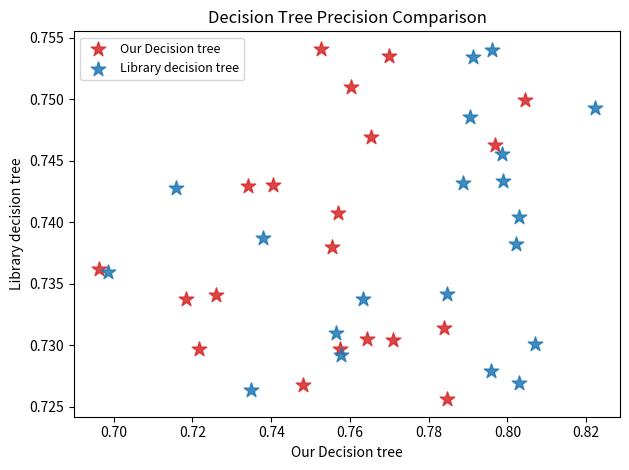

What are all the series names shown in the legend?

Our Decision tree, Library decision tree